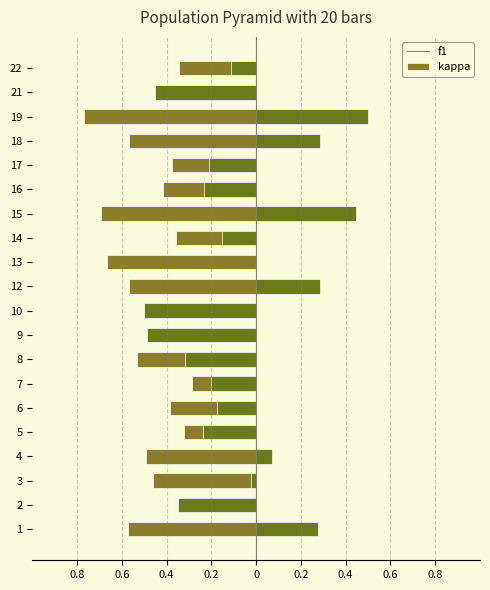

True or false: kappa has a value of -0.2 at 16.

True